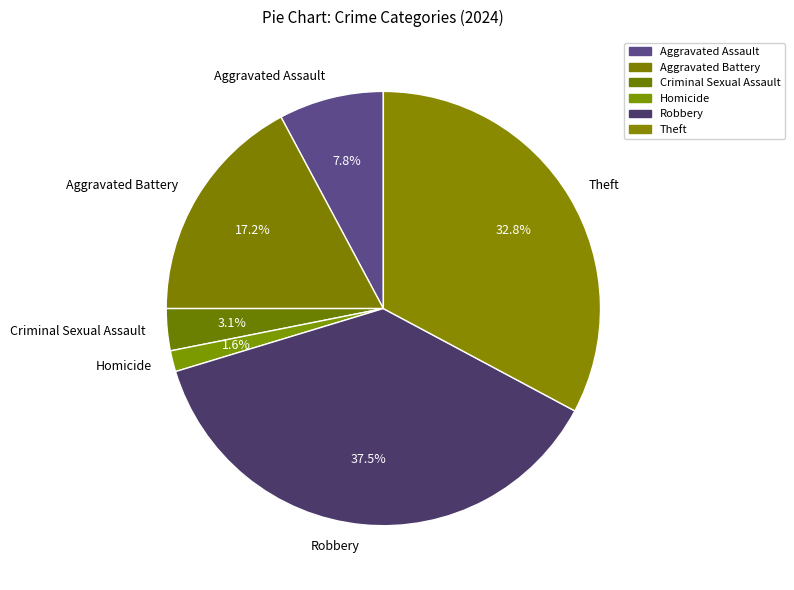

Rank the categories by value from lowest to highest.

Homicide, Criminal Sexual Assault, Aggravated Assault, Aggravated Battery, Theft, Robbery